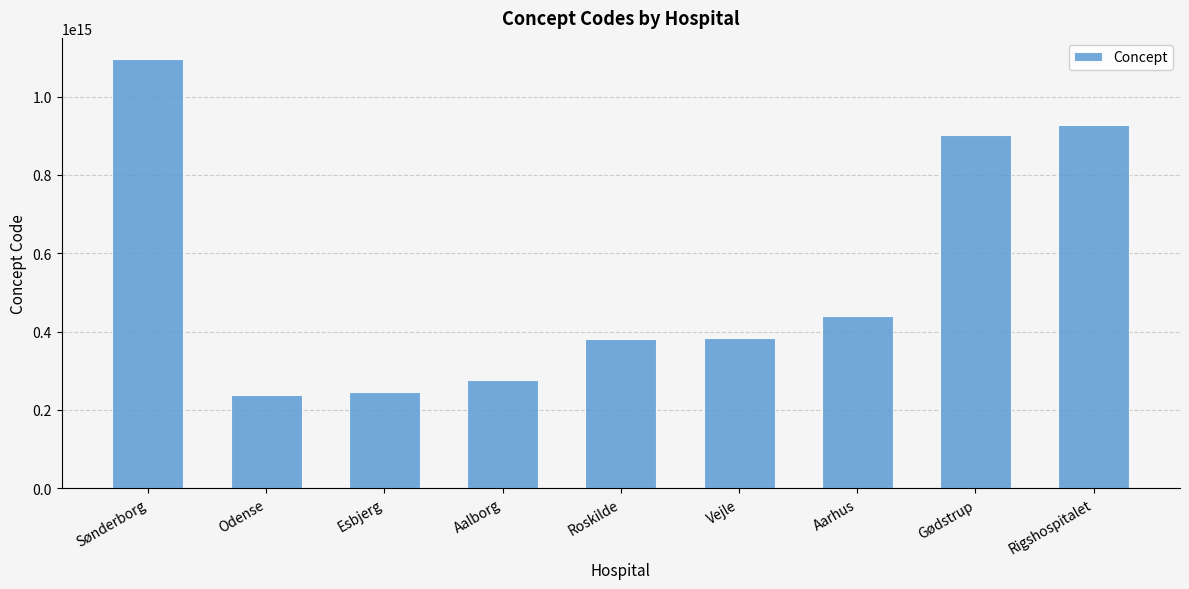

Is it true that the value at Aalborg is 381132637619330?

False